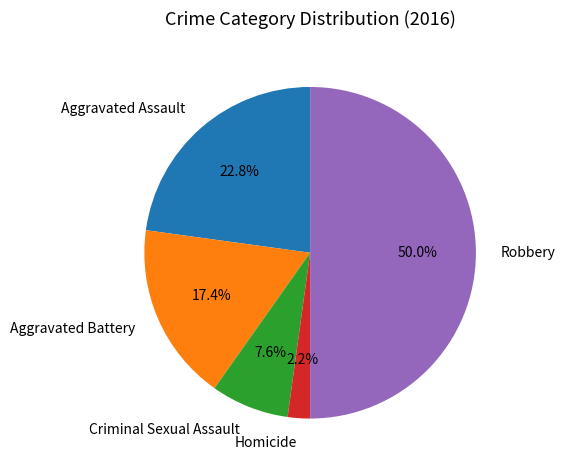

Rank the categories by value from highest to lowest.

Robbery, Aggravated Assault, Aggravated Battery, Criminal Sexual Assault, Homicide